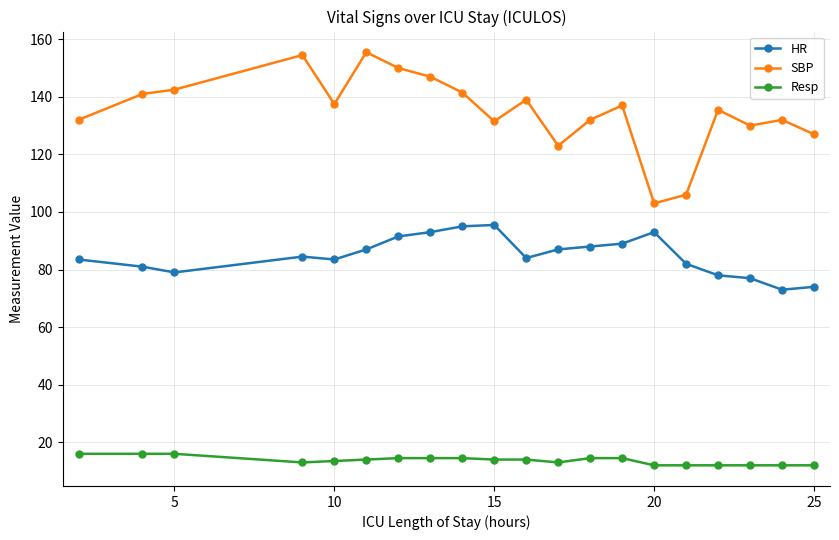

How many data points does each series have?

20